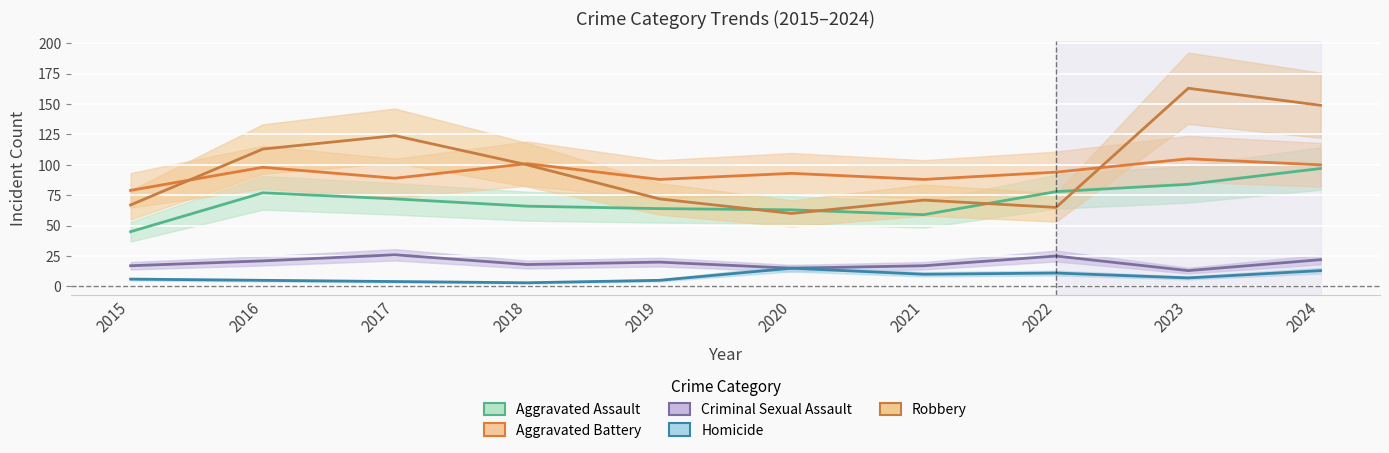

Count the number of categories in the chart.

10